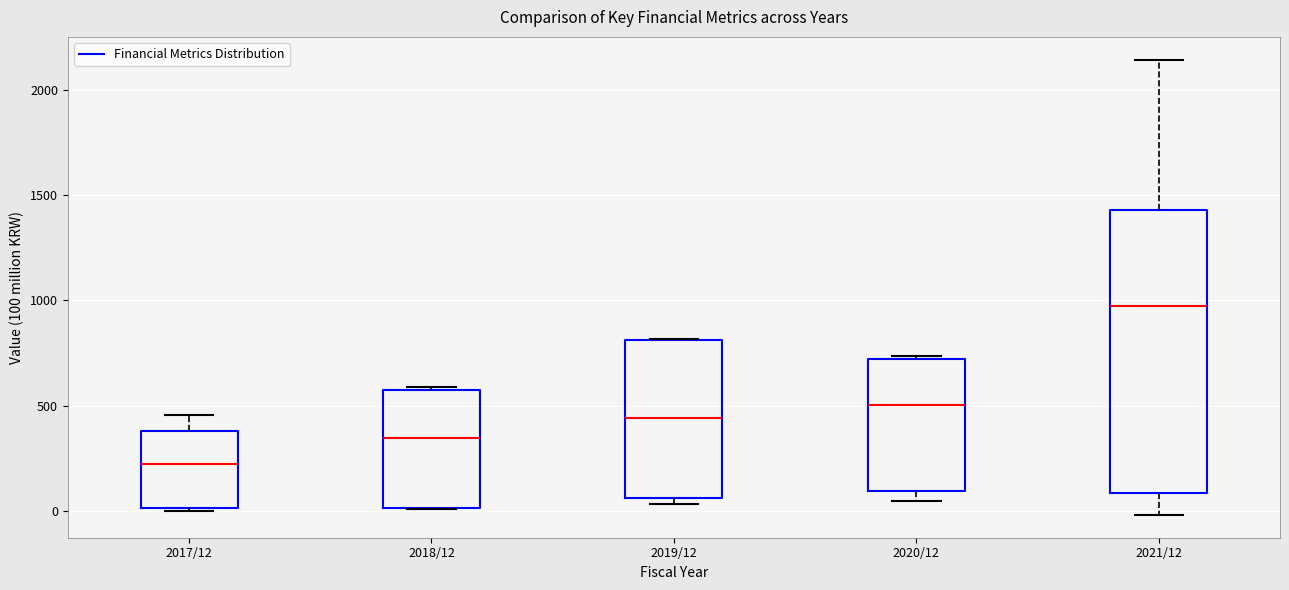

Which box has the lowest median line?

2017/12